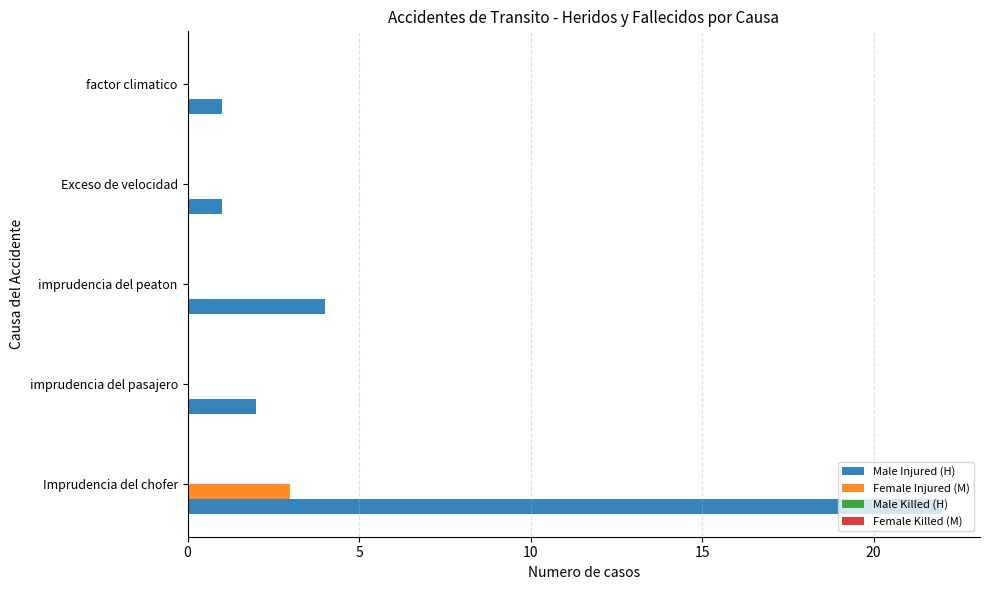

What value does the Female Injured (M) series have at Imprudencia del chofer?

3